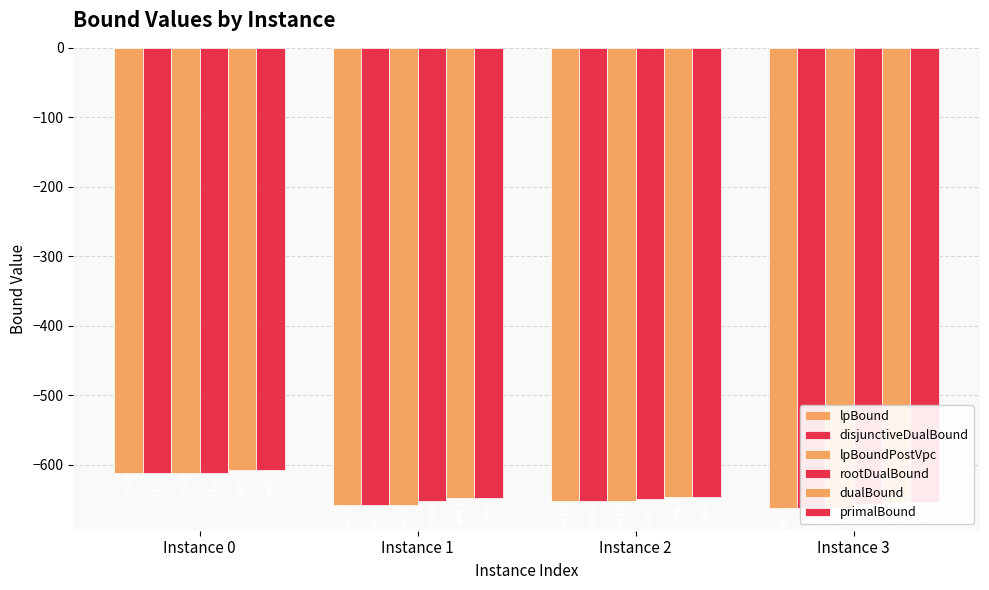

Which has a higher value, Instance 0 or Instance 2?

Instance 0